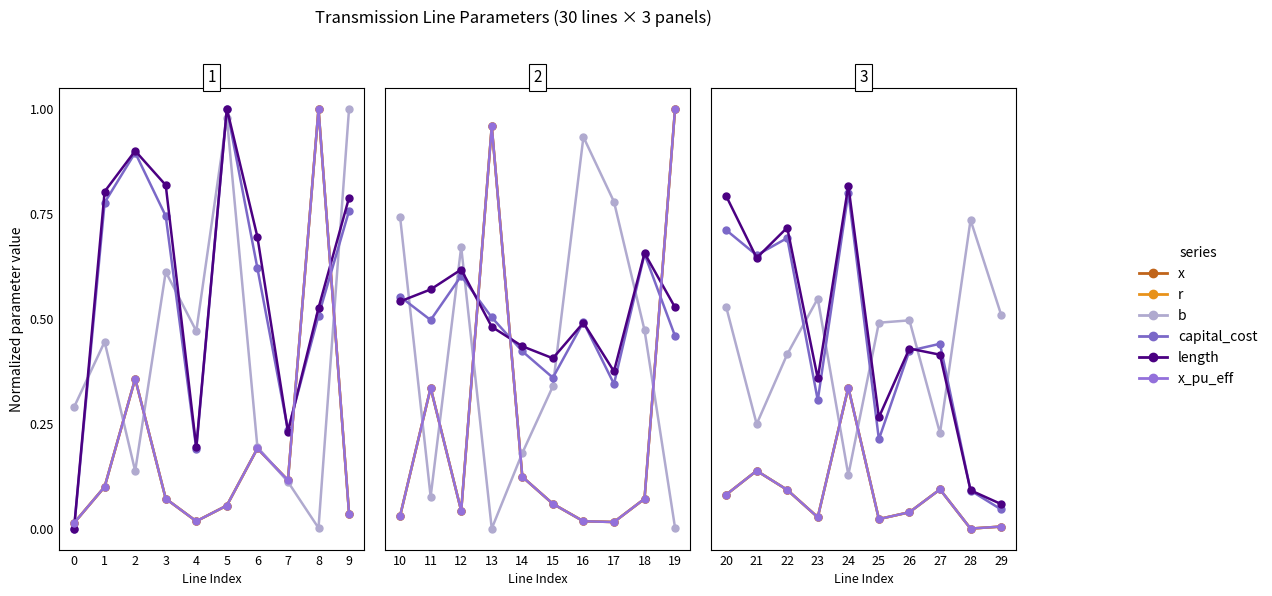

Does the chart have visible grid lines?

No